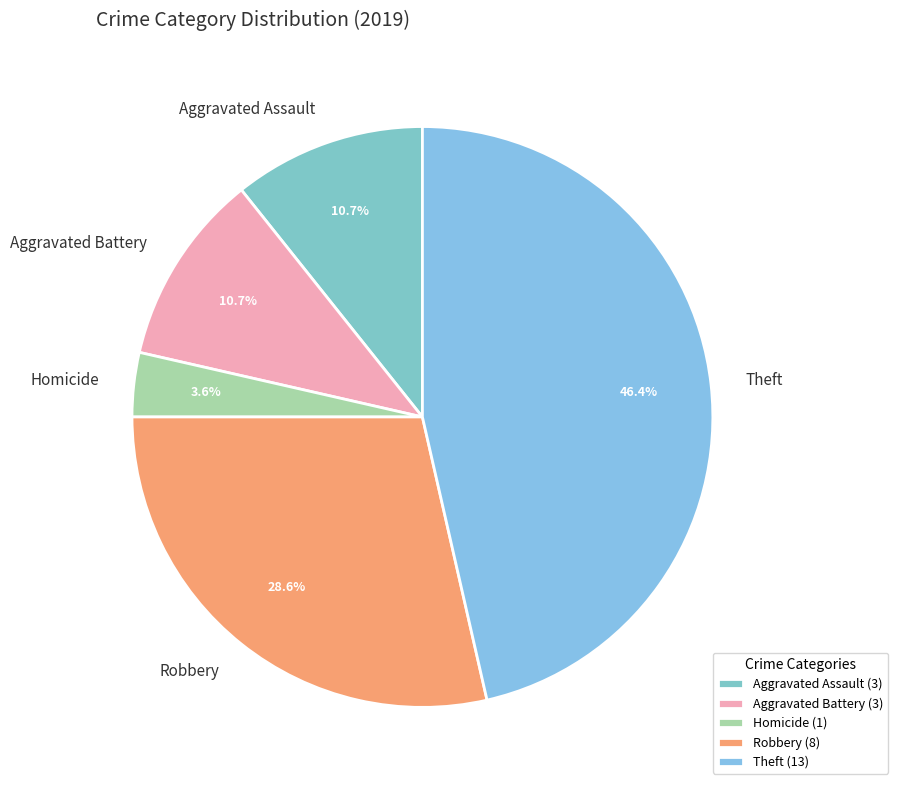

To the nearest percent, what portion does Robbery represent?

29%